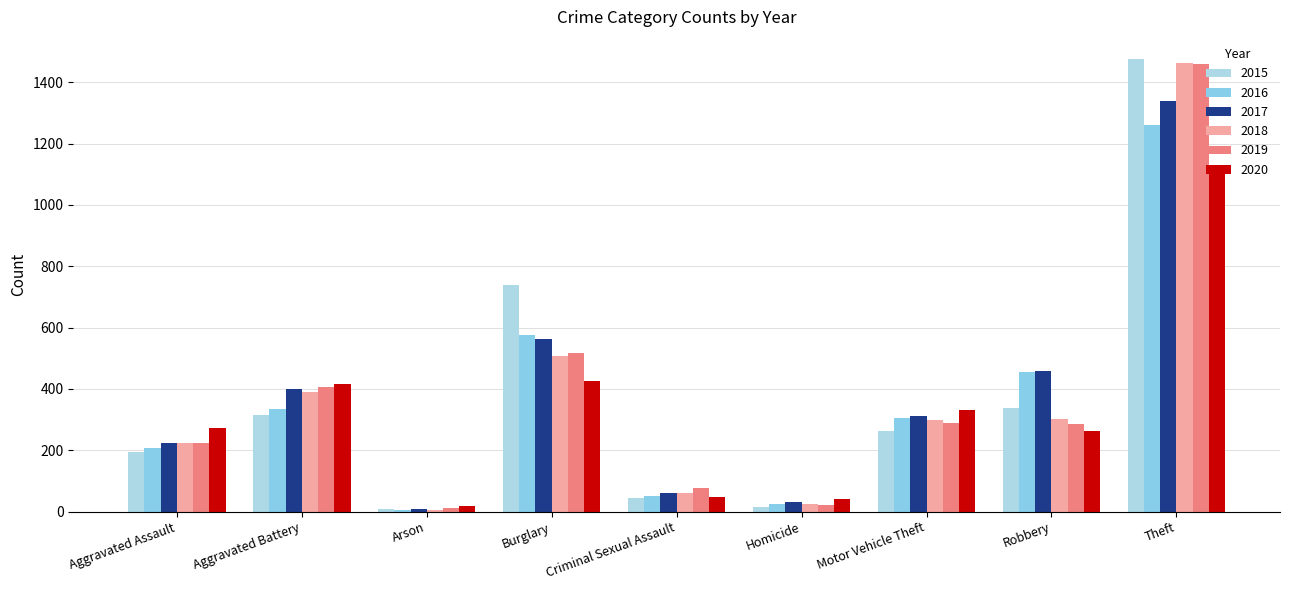

At which label is 2017 closest to 674?

Burglary